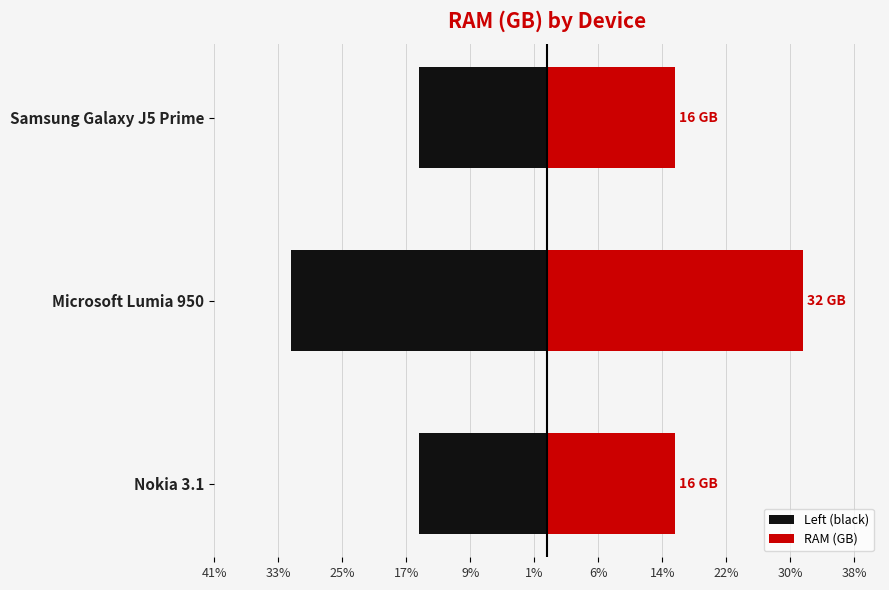

Rank the series at Microsoft Lumia 950 from highest to lowest value.

RAM (GB), Left (black)